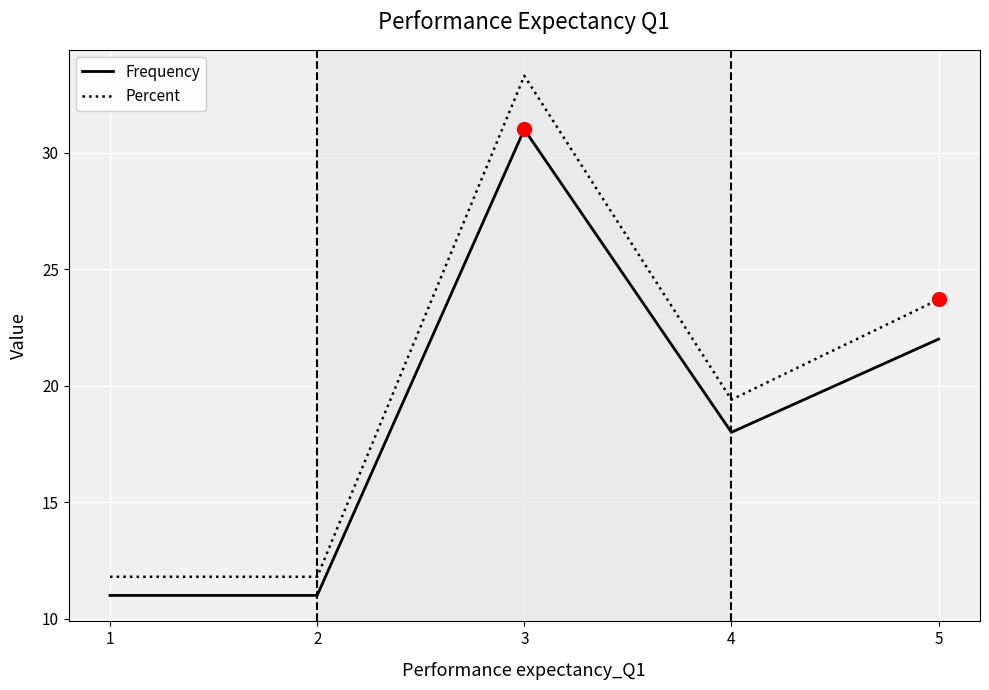

The Percent series shows 23.7 at 5. True or false?

True